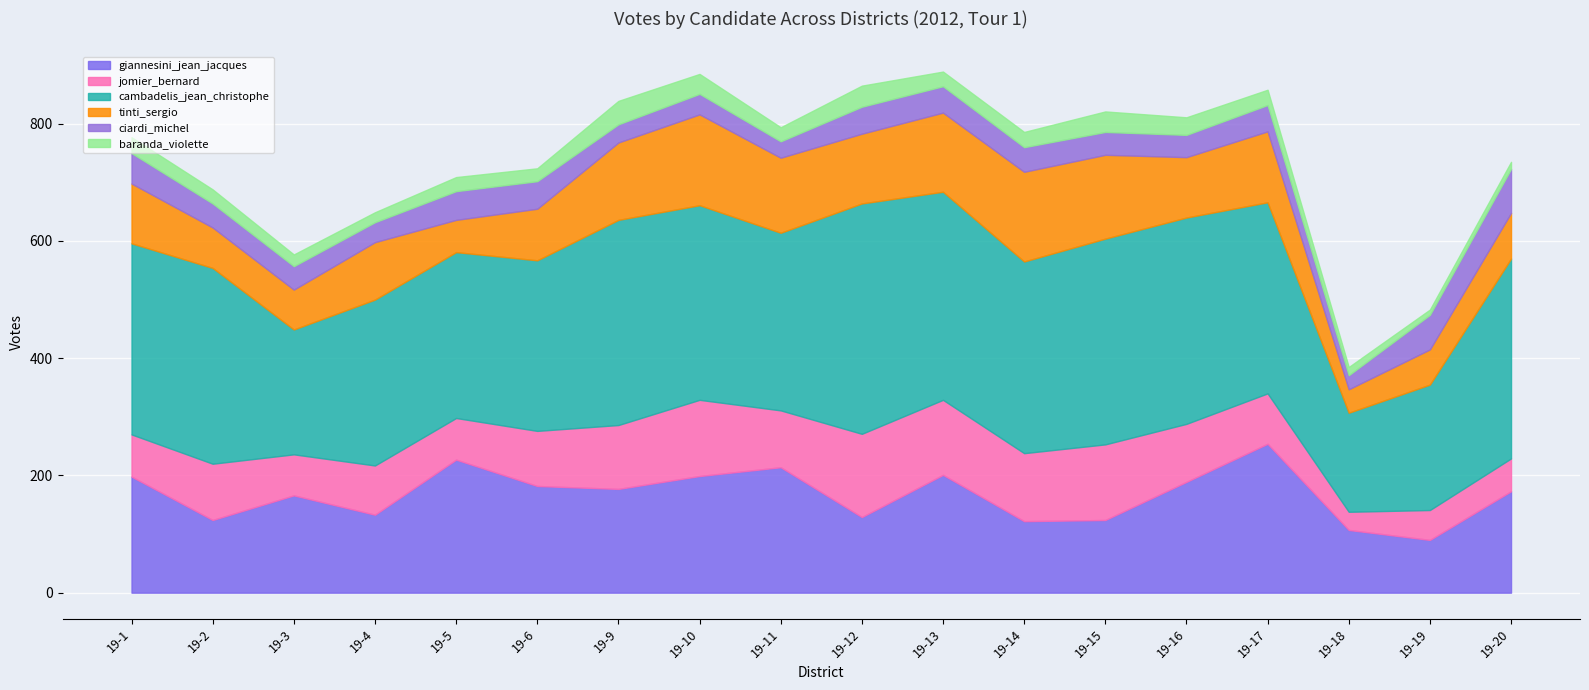

How many data points does each series have?

18